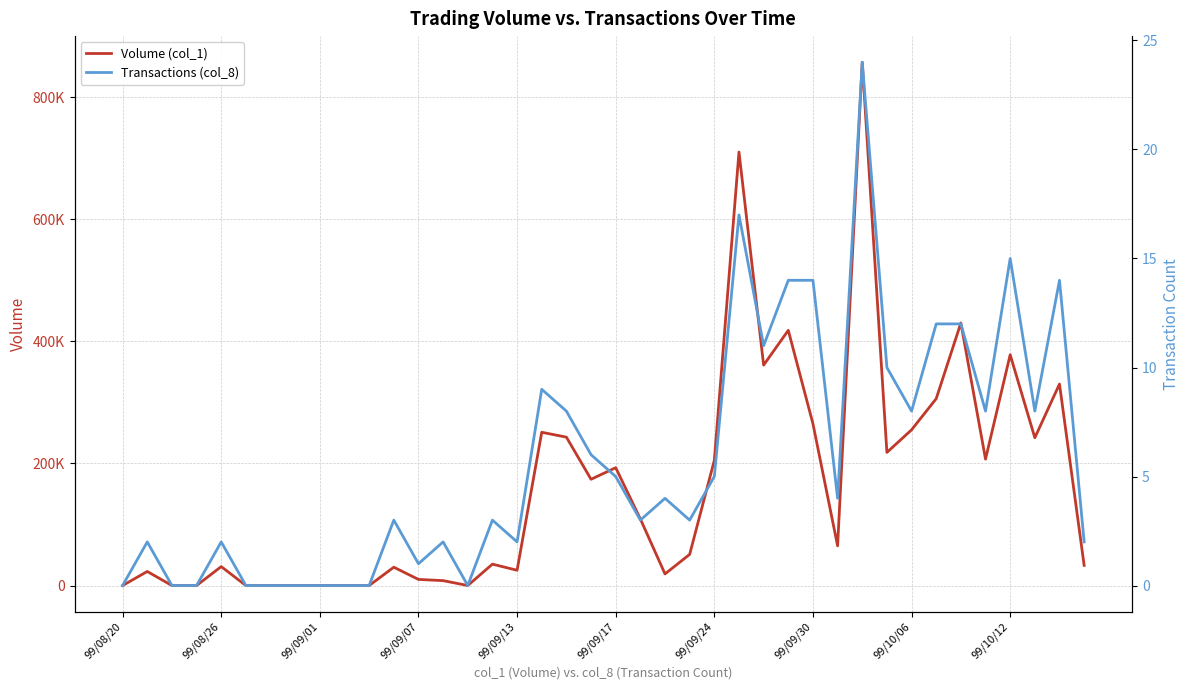

Between 29 and 13, which is larger?

29